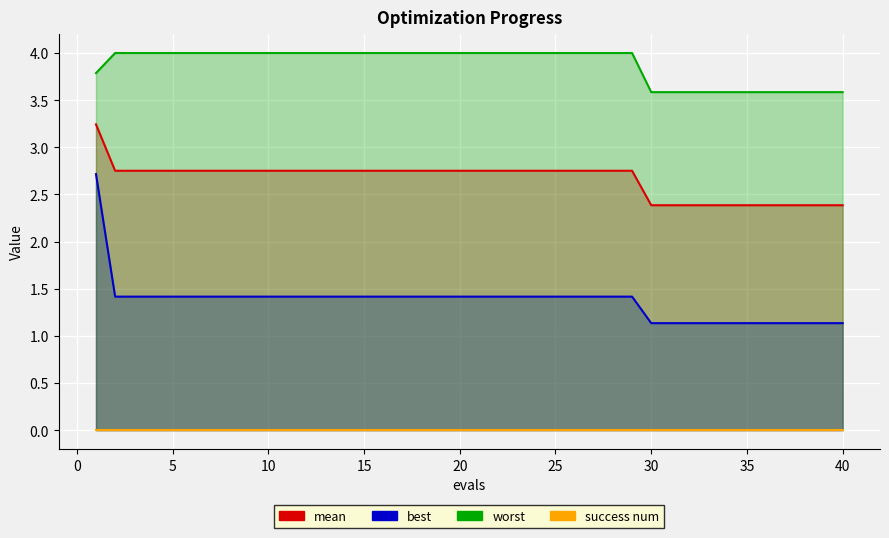

Is the value of worst at 17 greater than the value of best at 37?

Yes